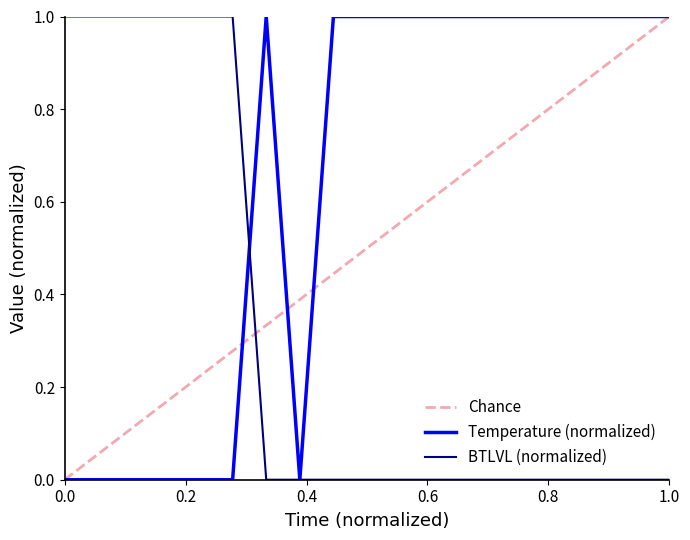

Rank the series by their average value, from lowest to highest.

BTLVL, Temperature